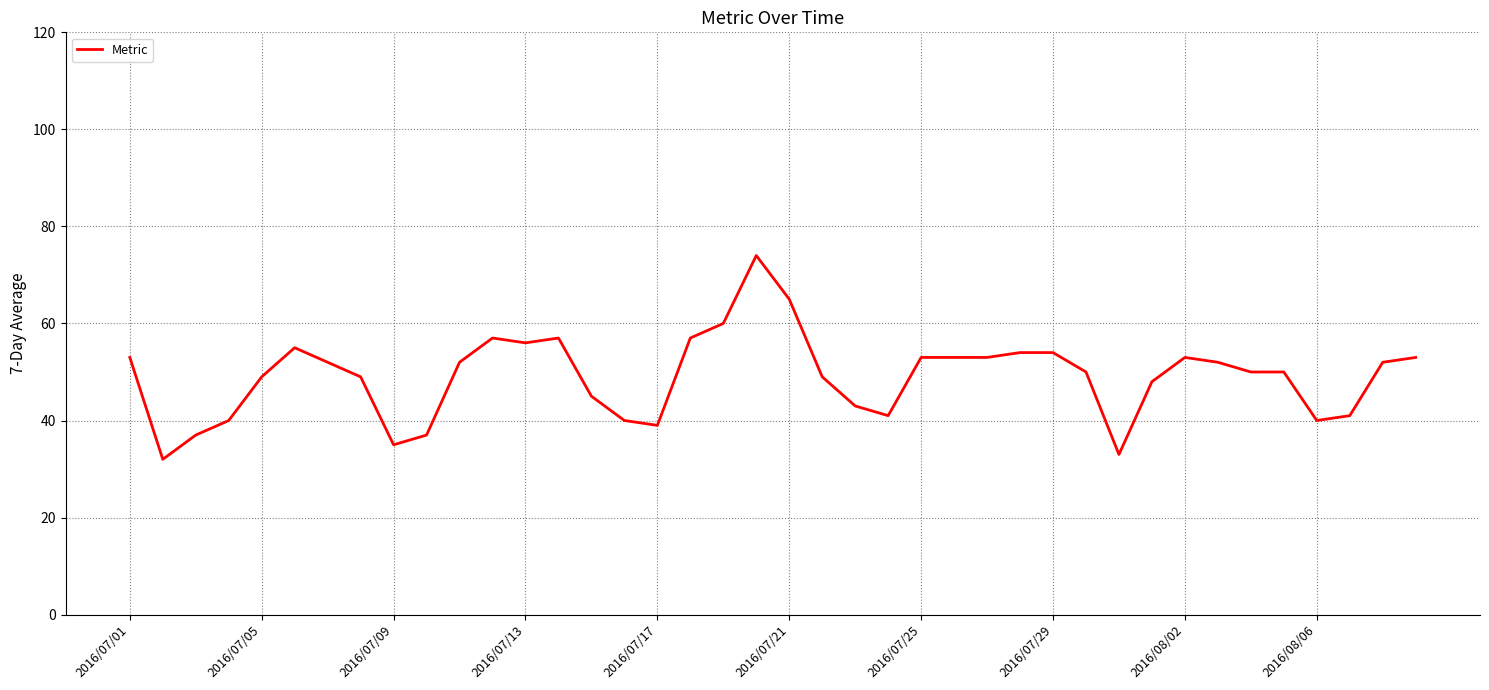

What is the smallest value displayed?

32